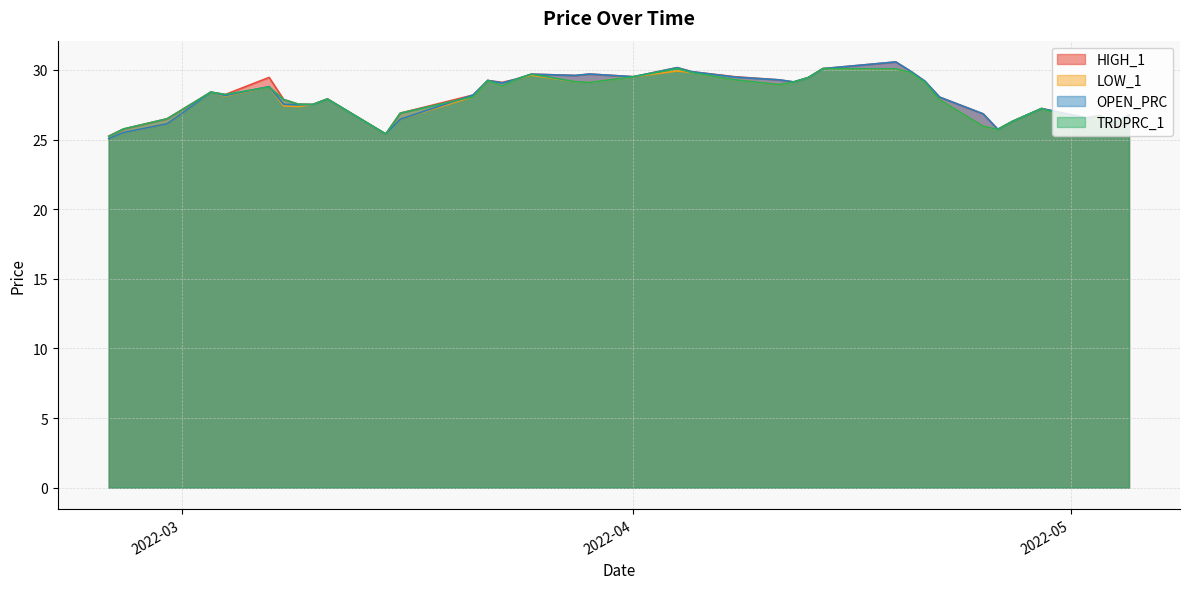

At which category does the chart reach its minimum across all series?

2022-02-24